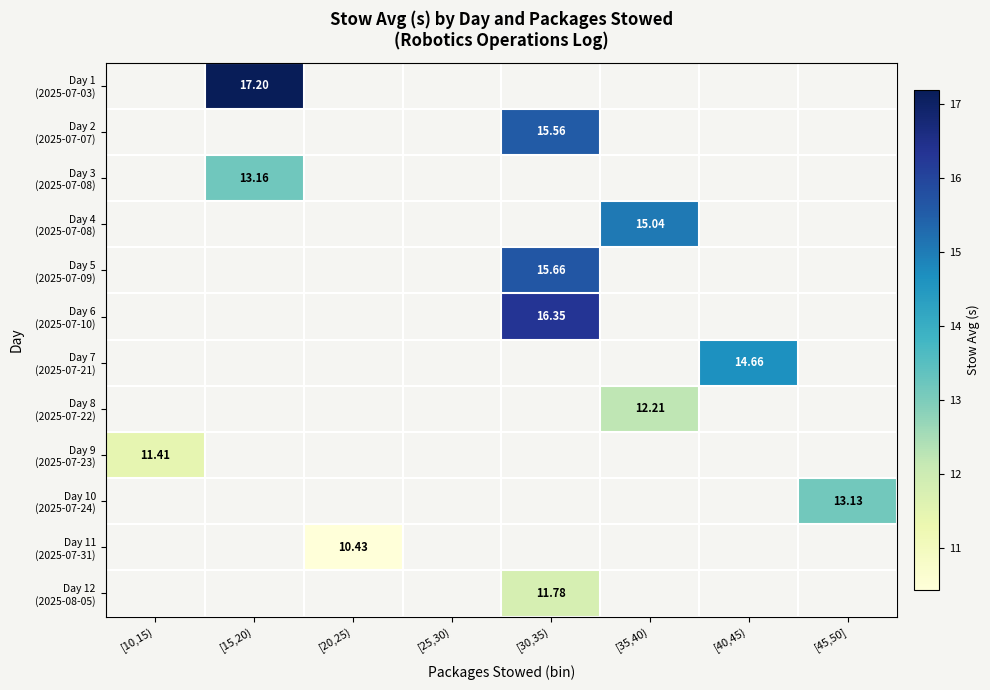

How many distinct data groups are displayed?

12